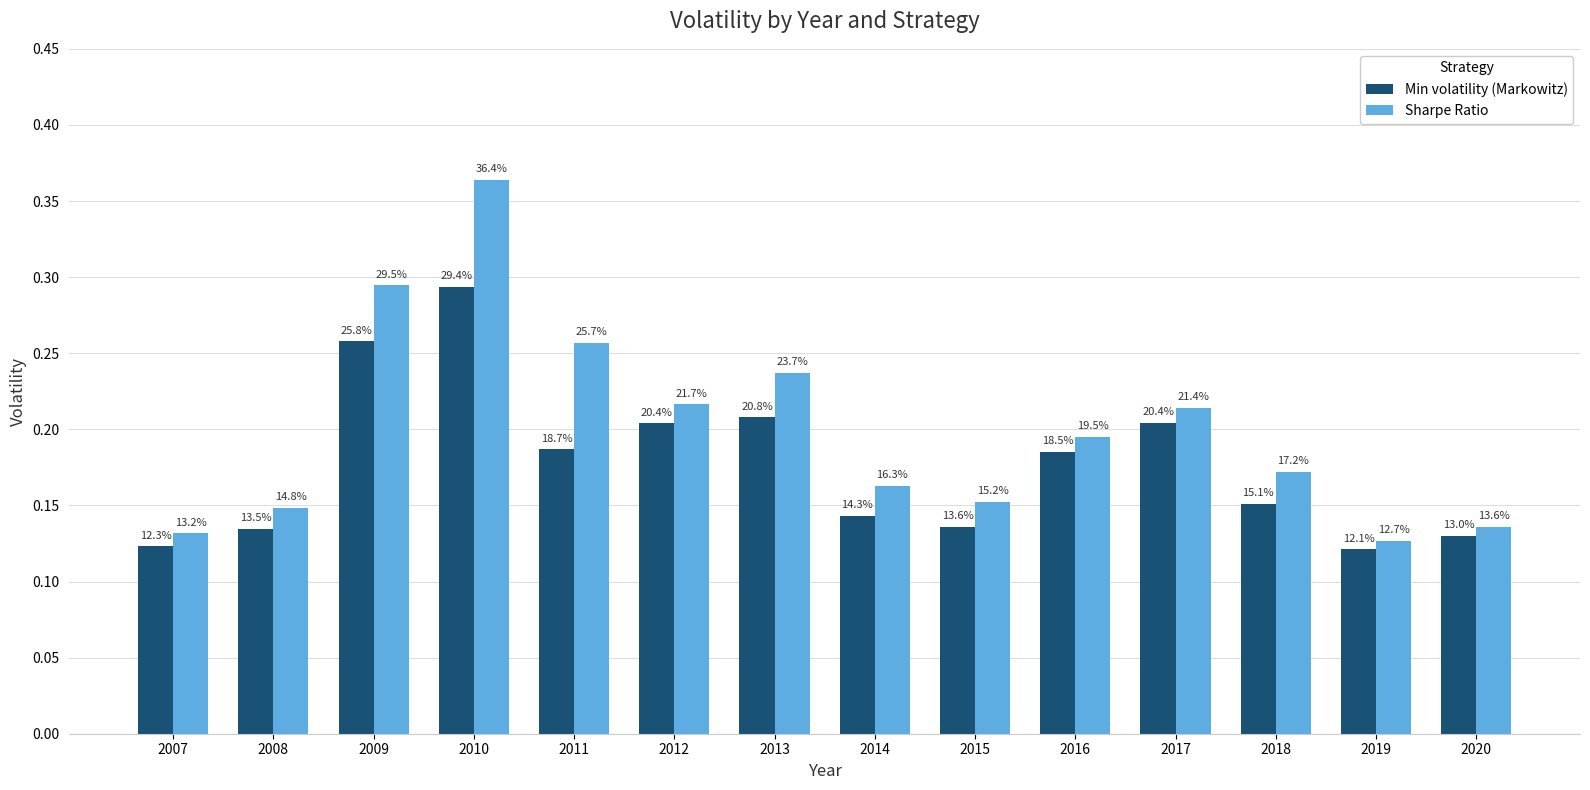

What are all the series names shown in the legend?

Min volatility (Markowitz), Sharpe Ratio